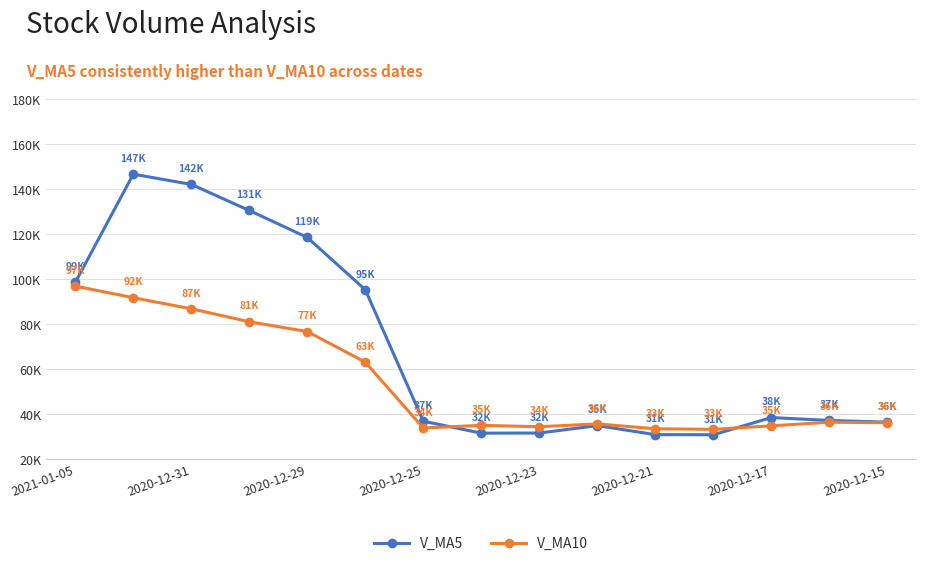

Does the chart have visible grid lines?

Yes